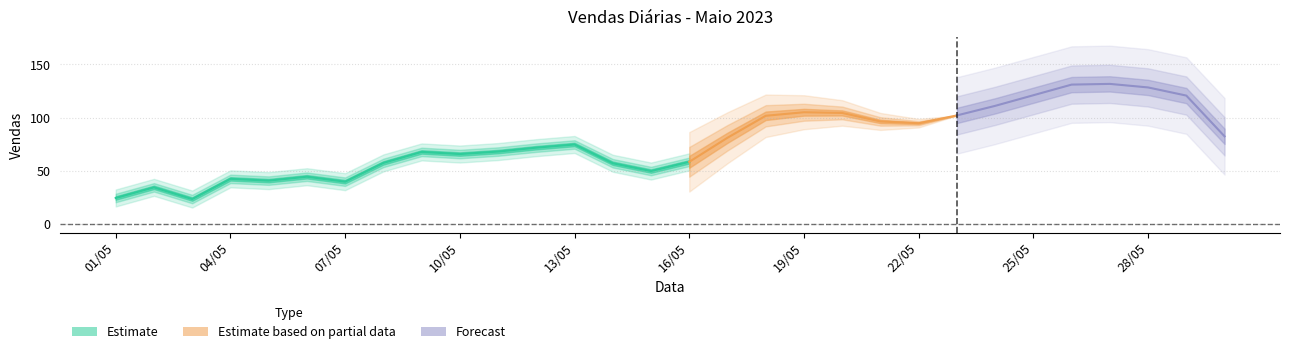

How many points are higher than both their immediate neighbors (excluding endpoints)?

7